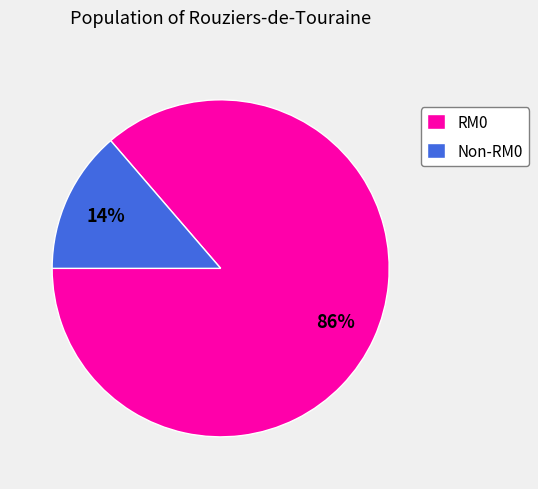

Which has a higher value, RM0 or Non-RM0?

RM0